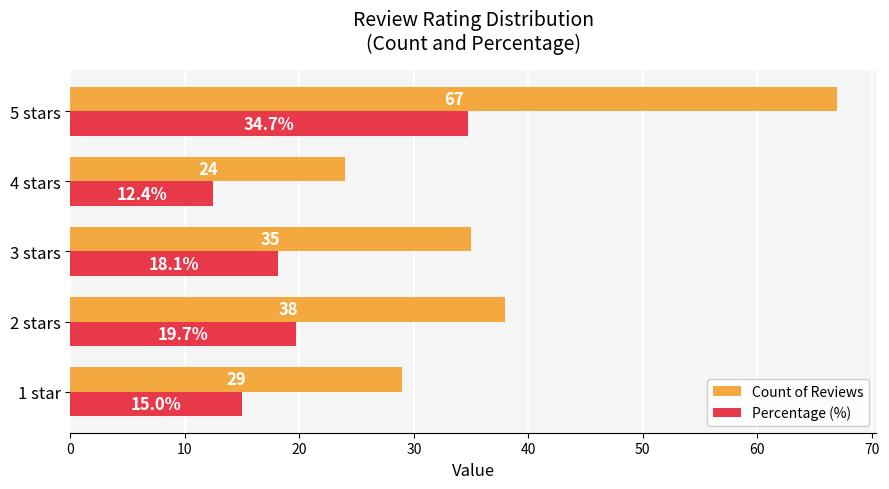

List the labels in order of Count of Reviews value, smallest first.

4 stars, 1 star, 3 stars, 2 stars, 5 stars